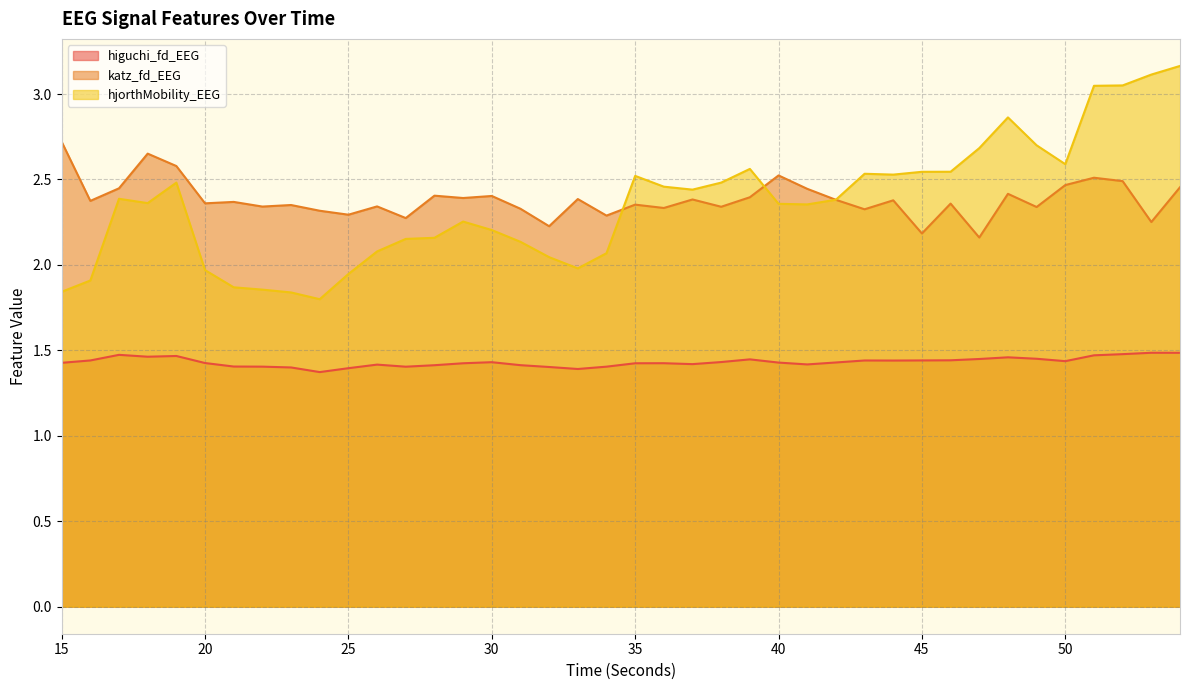

How many lines are shown in the chart?

3